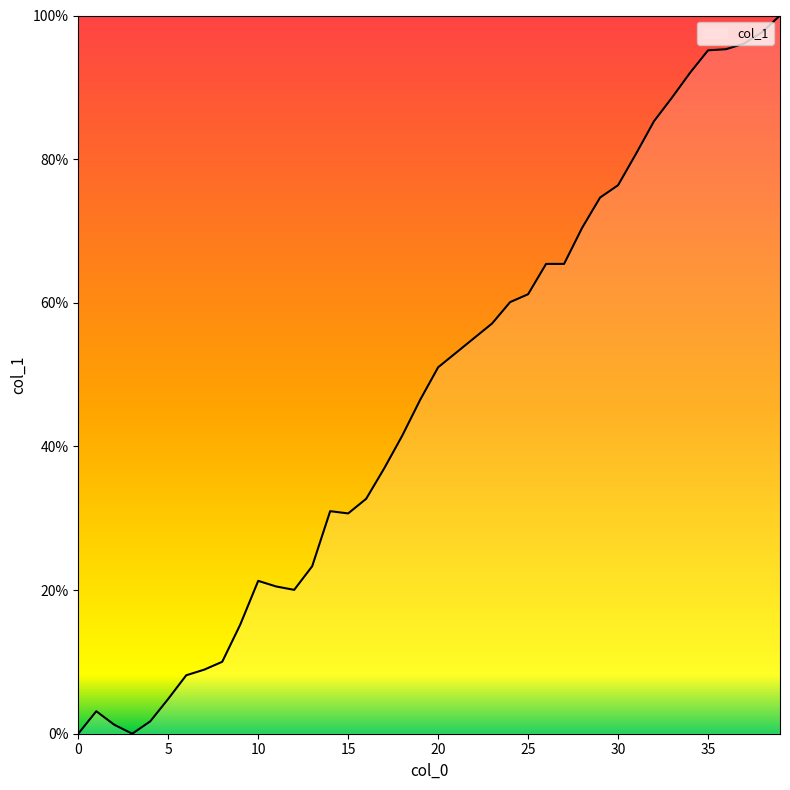

What is the difference between the maximum and minimum values?

100.0